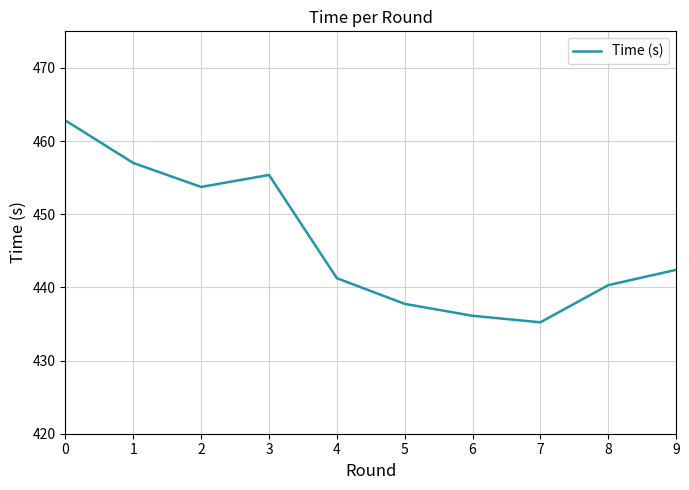

What is the smallest value displayed?

435.2